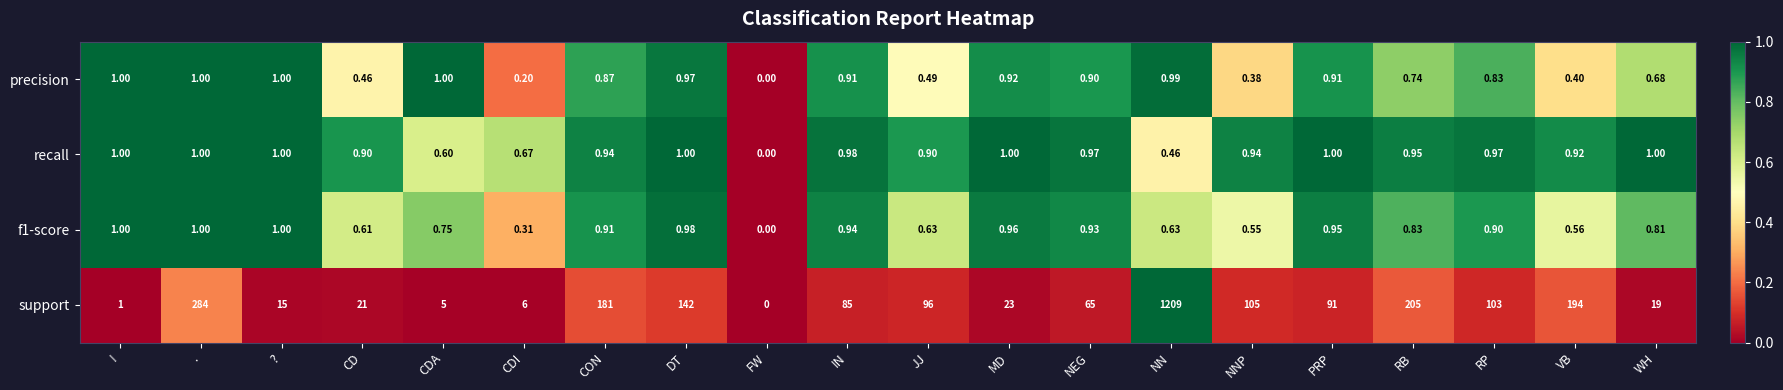

At which label does support reach its minimum?

FW